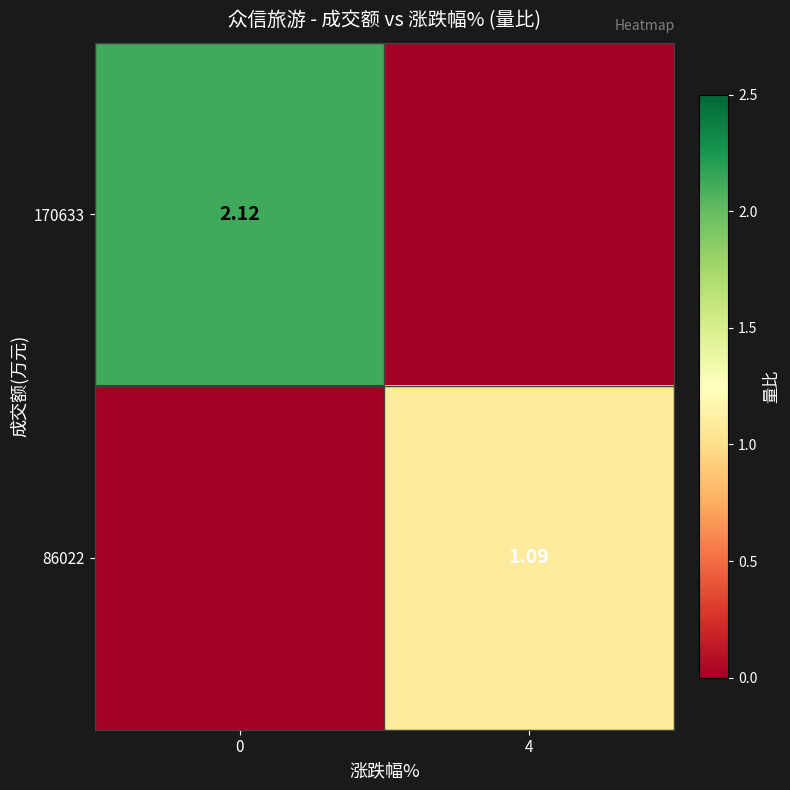

What is the sum of all row_0 values?

2.1